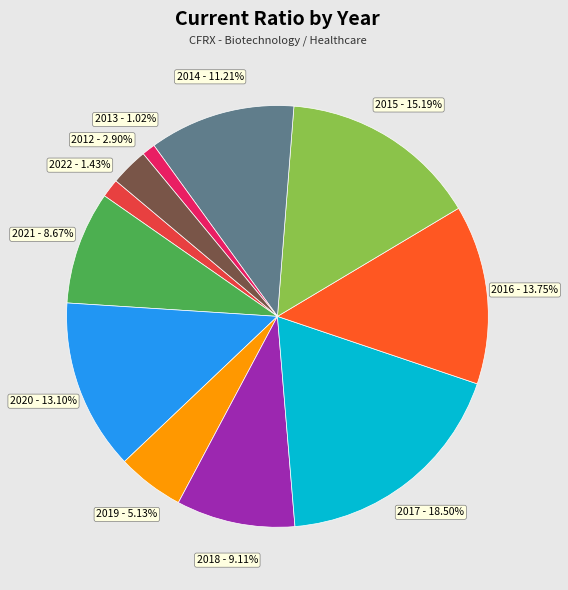

What is the ratio of the value at 2015 to the value at 2014?

1.4